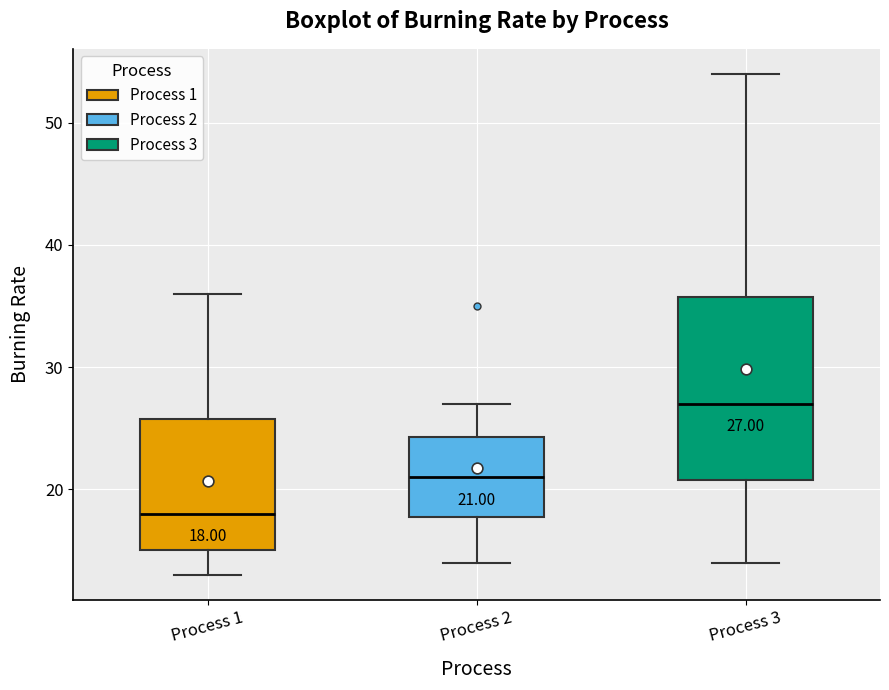

Which box's median line is the highest?

Process 3